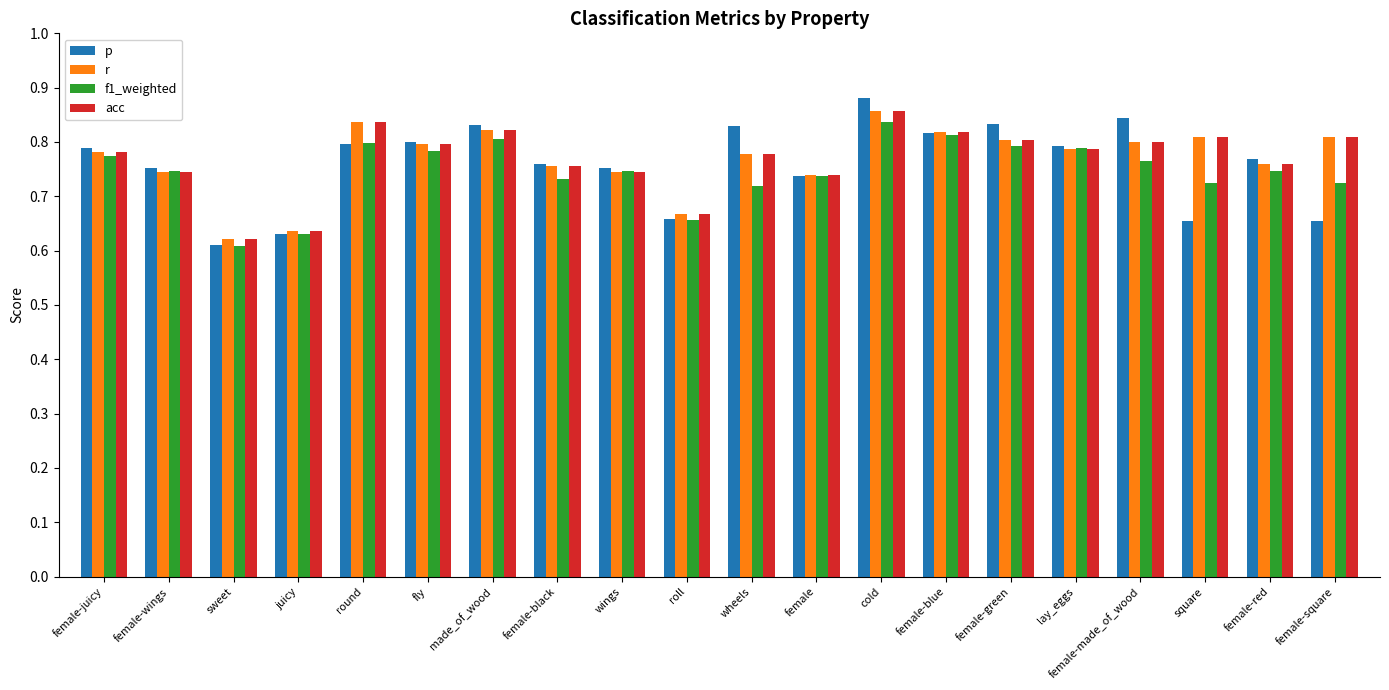

Does the chart contain stacked bars?

No